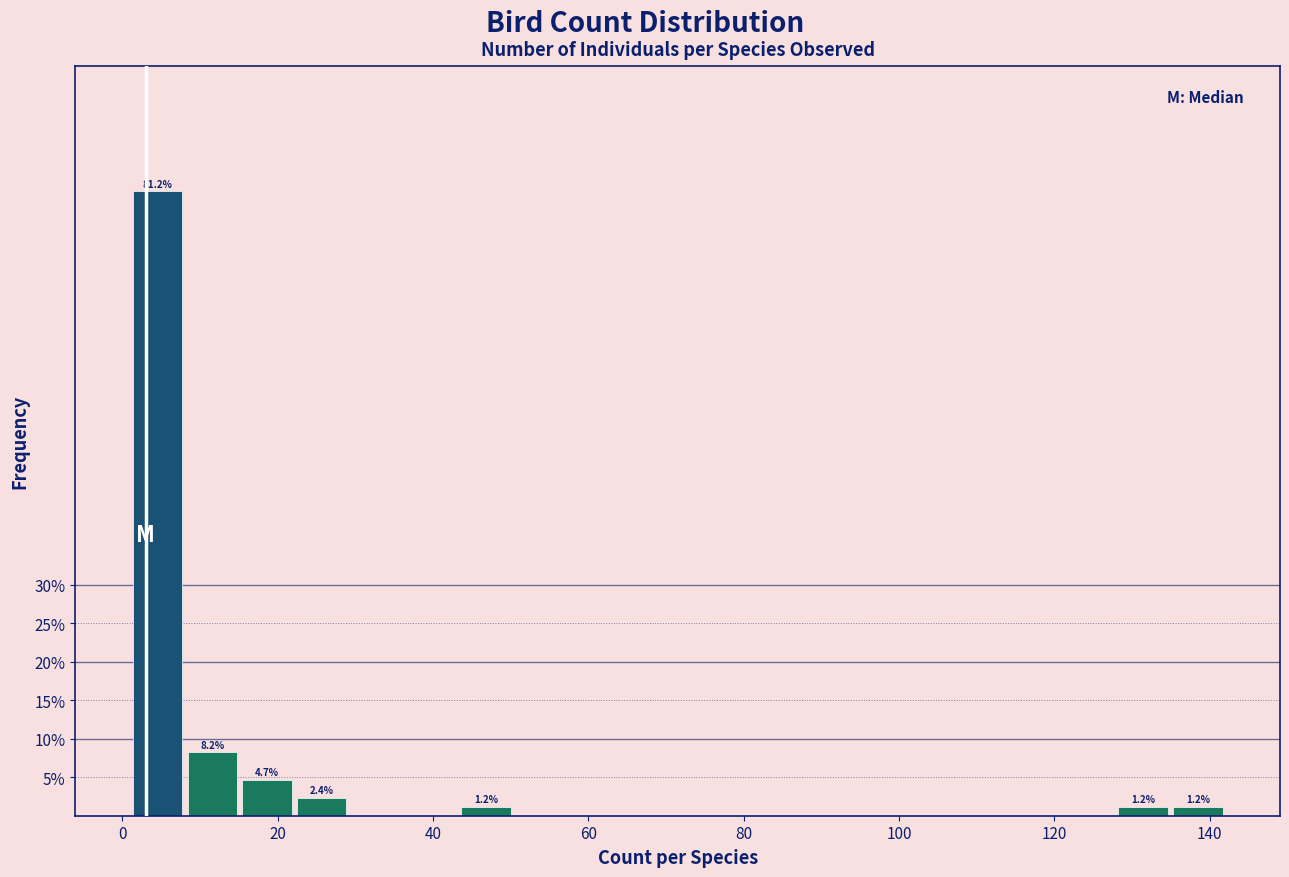

Read against the x-axis, roughly where is the centre of the tallest bar?

4